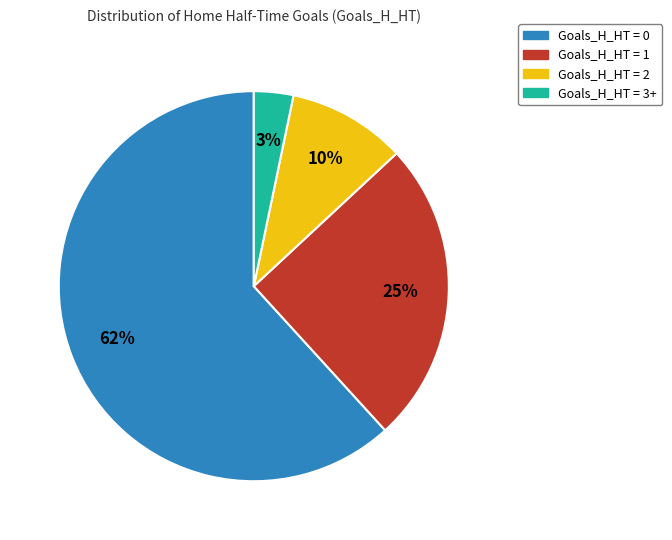

To the nearest percent, what is the average slice percentage?

25%